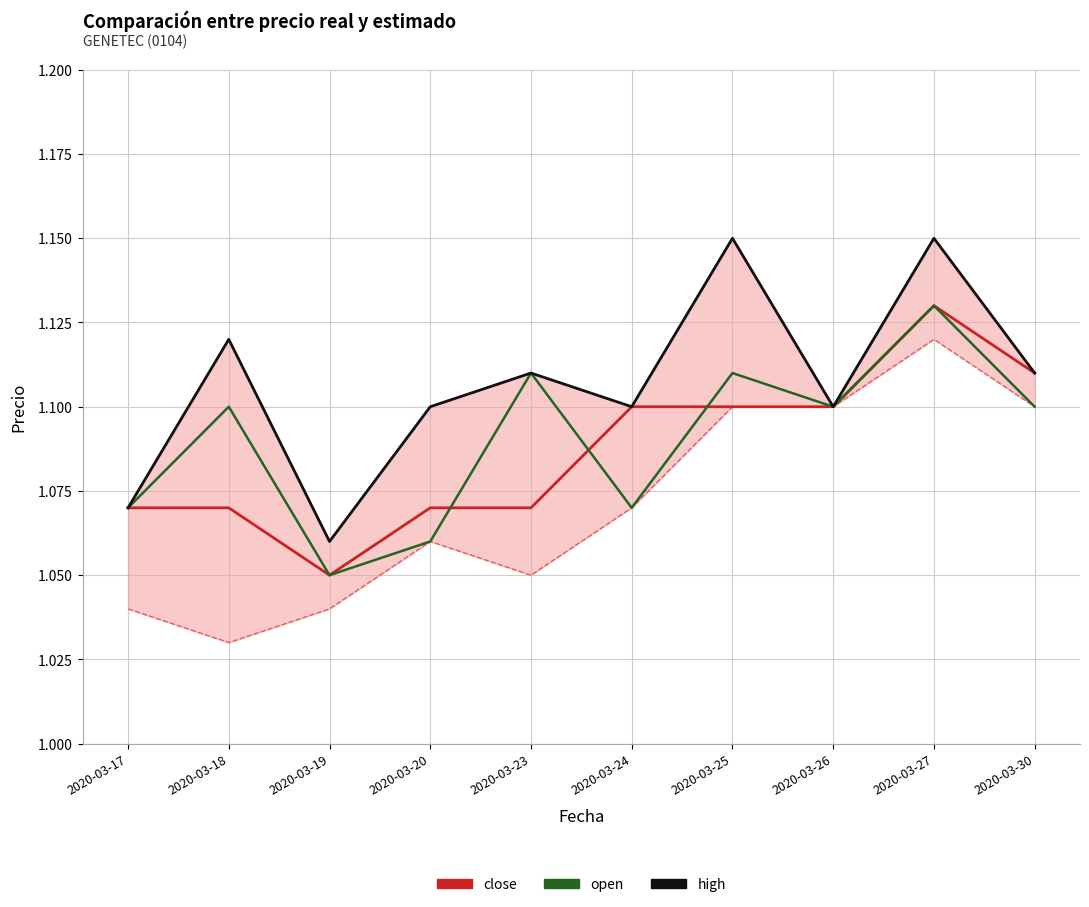

What is the sum of the close values at 2020-03-23 and 2020-03-17?

2.1